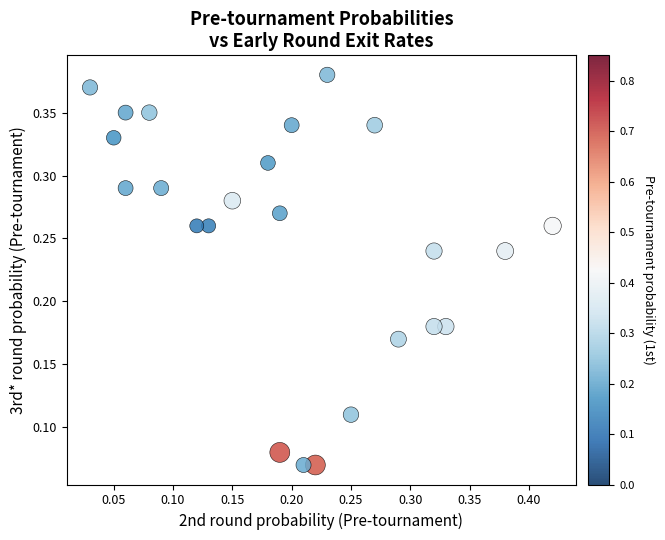

Count the number of points in this scatter plot.

24